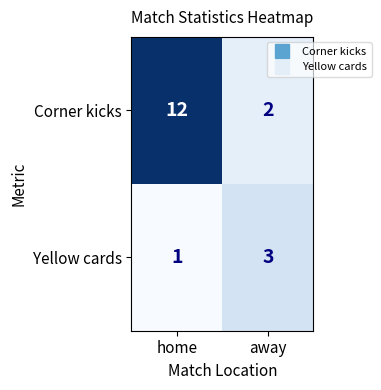

How many distinct data groups are displayed?

2